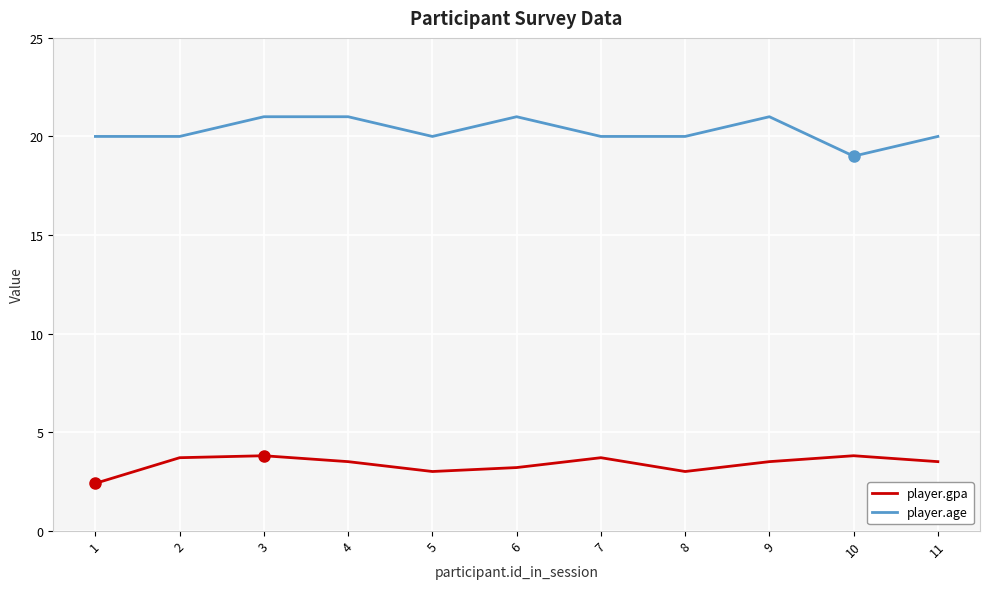

What is the difference between the maximum and minimum values in the player.gpa series?

1.4